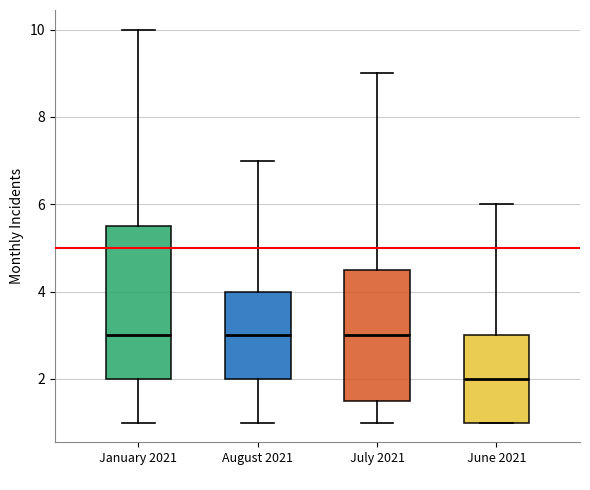

Comparing the boxes themselves (not the whiskers), which one is the tallest?

January 2021